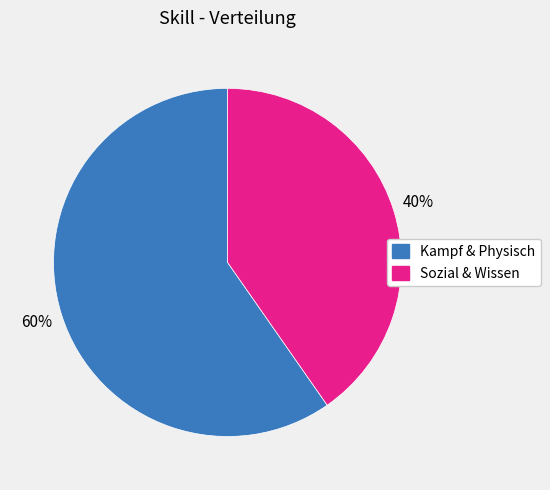

Count the number of slices in the pie.

2